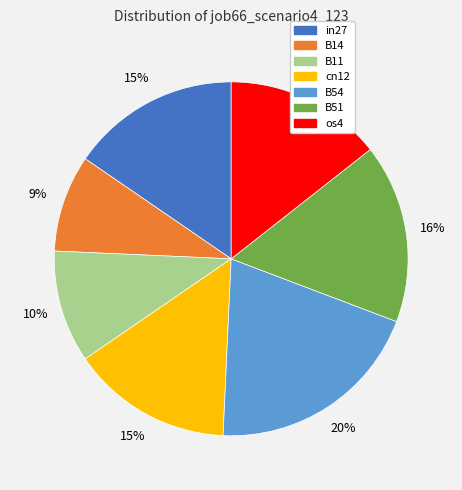

To the nearest percent, what portion does B11 represent?

10%